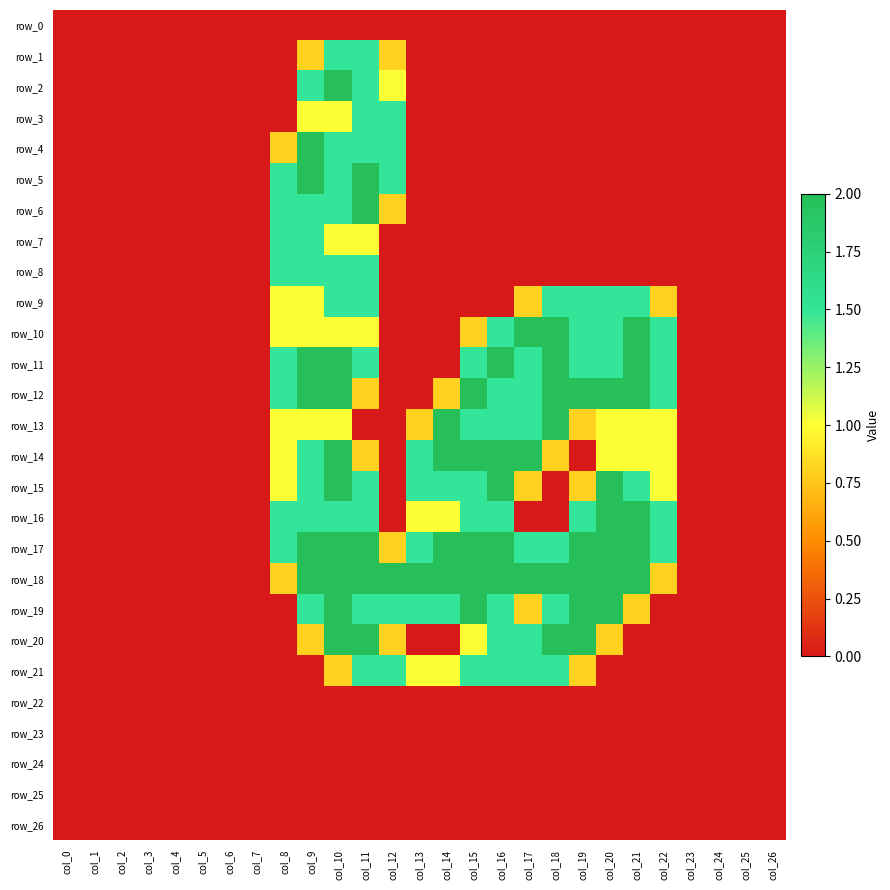

List the labels in order of row_11 value, largest first.

col_9, col_10, col_16, col_18, col_21, col_8, col_11, col_15, col_17, col_19, col_20, col_22, col_0, col_1, col_2, col_3, col_4, col_5, col_6, col_7, col_12, col_13, col_14, col_23, col_24, col_25, col_26